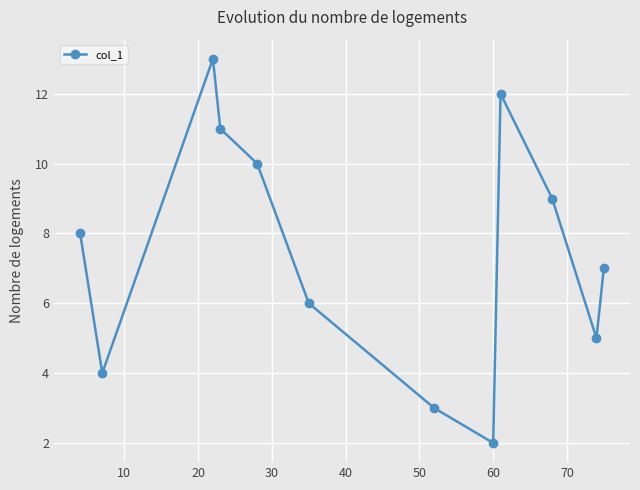

What is the value of the 1st point from the left?

8.0